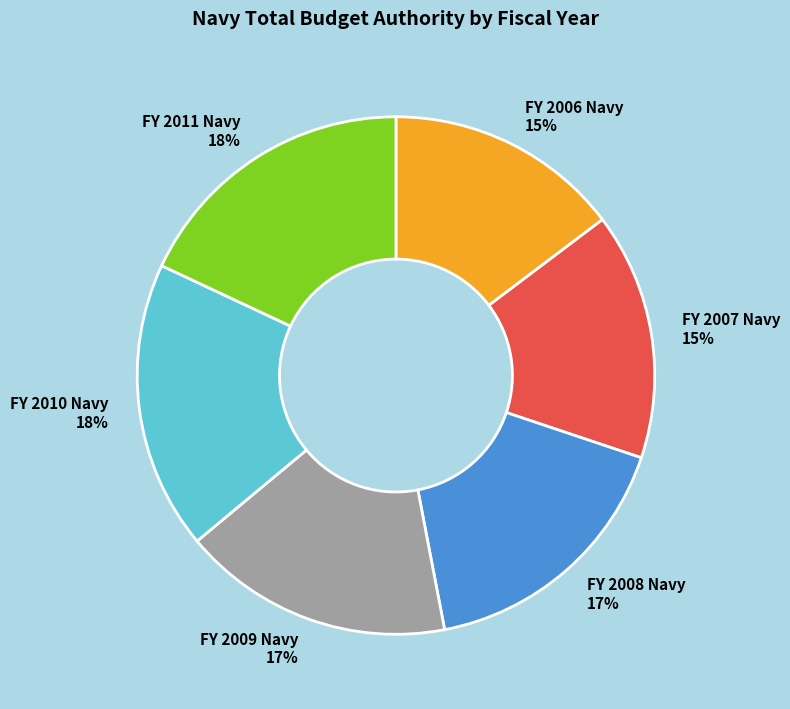

Is the sum of FY 2009 Navy 17% and FY 2007 Navy 15% greater than half?

No